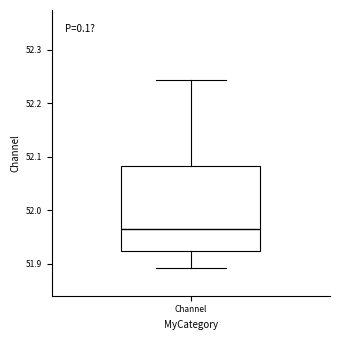

Where does the lower whisker of the box for Channel end on the y-axis? The values are not printed on the chart, so give them approximately, as read against the axis.

51.89